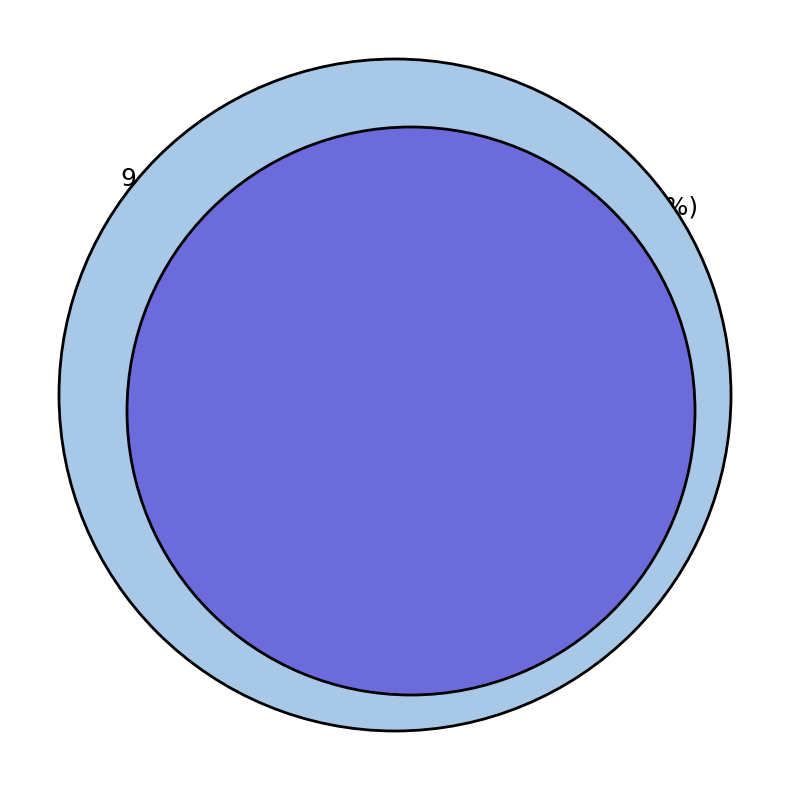

Is it true that charge is 42% of the pie?

False